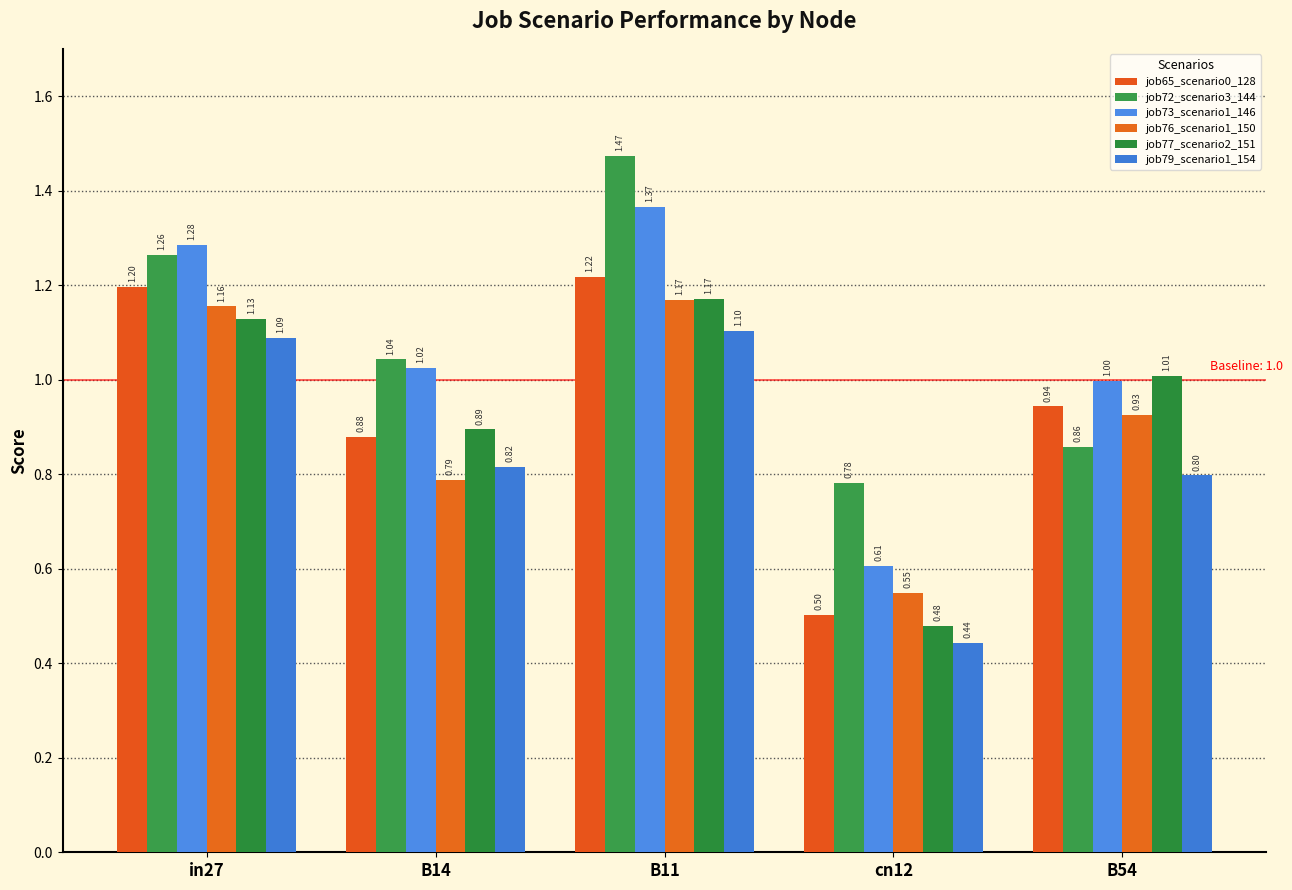

Reading left to right, what are all the values shown in this chart?

job65_scenario0_128: in27=1.2	B14=0.9	B11=1.2	cn12=0.5	B54=0.9
job72_scenario3_144: in27=1.3	B14=1.0	B11=1.5	cn12=0.8	B54=0.9
job73_scenario1_146: in27=1.3	B14=1.0	B11=1.4	cn12=0.6	B54=1.0
job76_scenario1_150: in27=1.2	B14=0.8	B11=1.2	cn12=0.5	B54=0.9
job77_scenario2_151: in27=1.1	B14=0.9	B11=1.2	cn12=0.5	B54=1.0
job79_scenario1_154: in27=1.1	B14=0.8	B11=1.1	cn12=0.4	B54=0.8